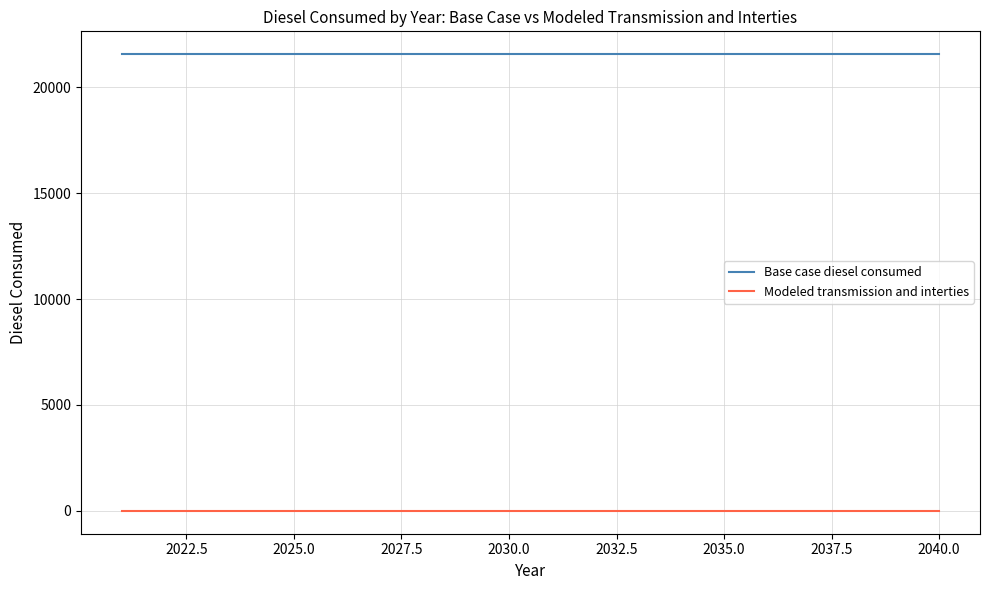

True or false: Modeled transmission and interties and Base case diesel consumed cross at least once.

False